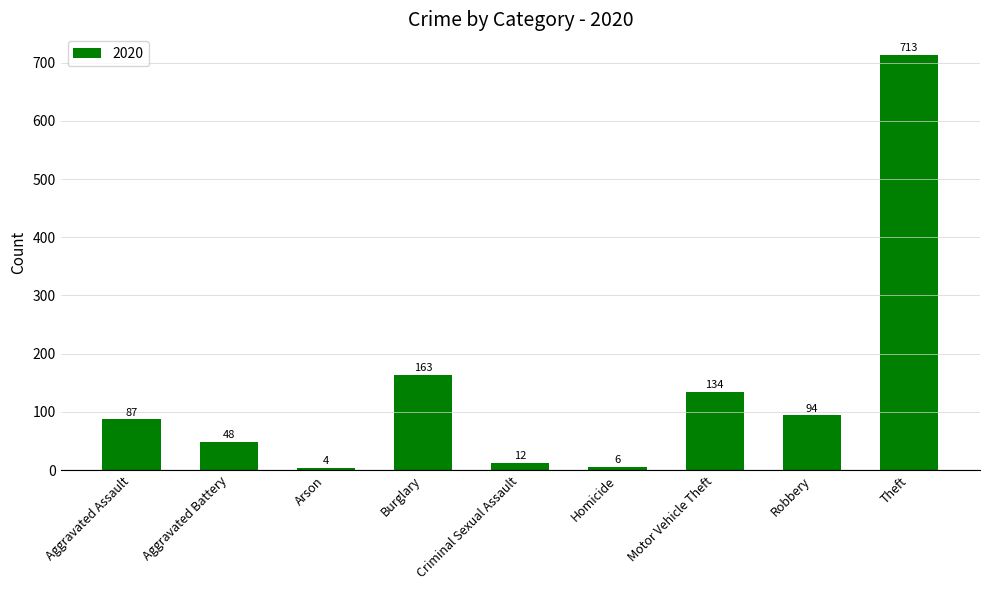

The value at Criminal Sexual Assault is 12. True or false?

True